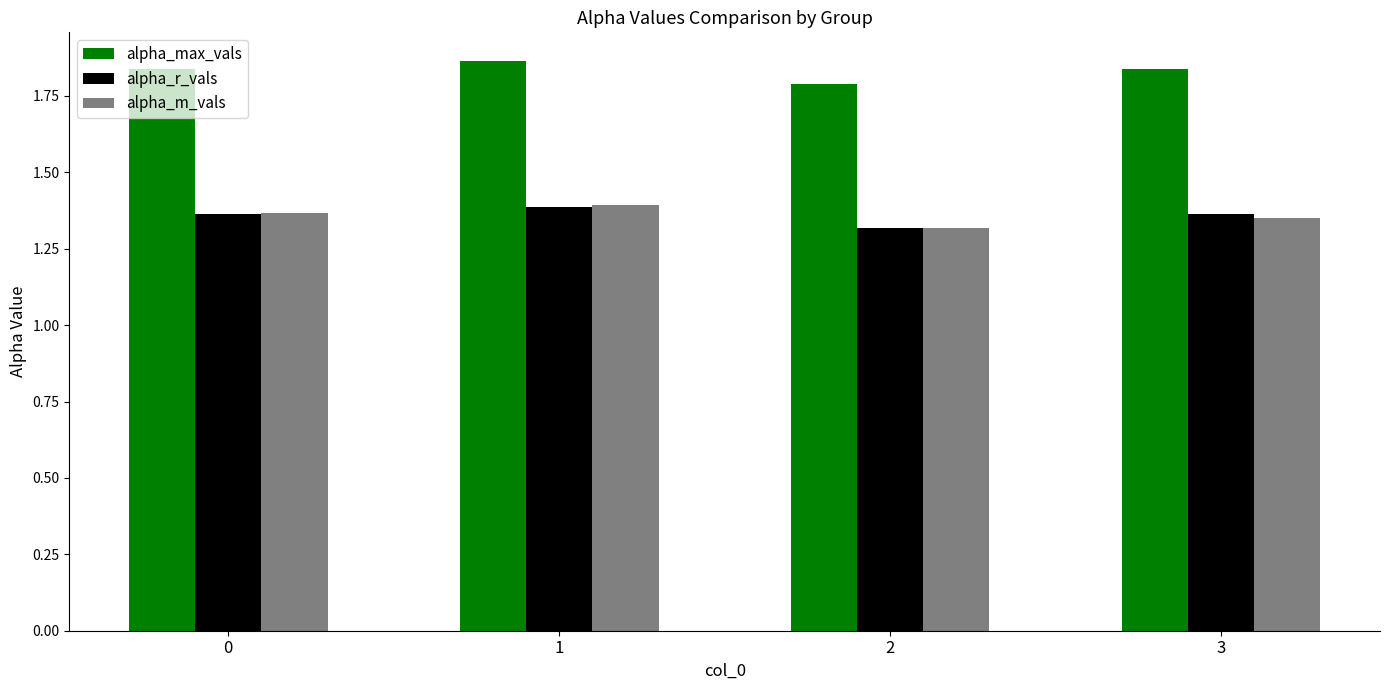

Which series has the widest spread of values?

alpha_max_vals